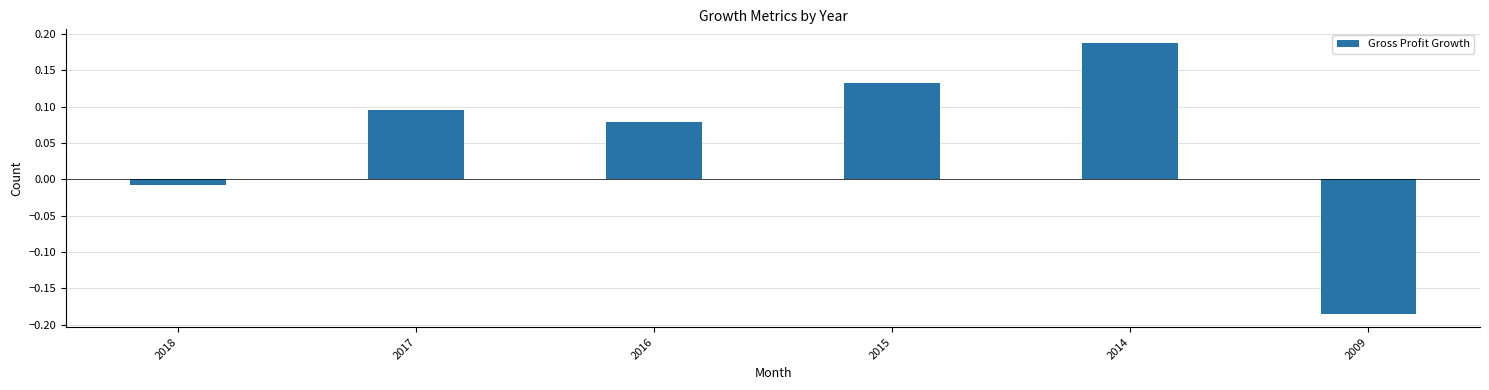

What is the sum of the values at 2016 and 2009?

-0.1